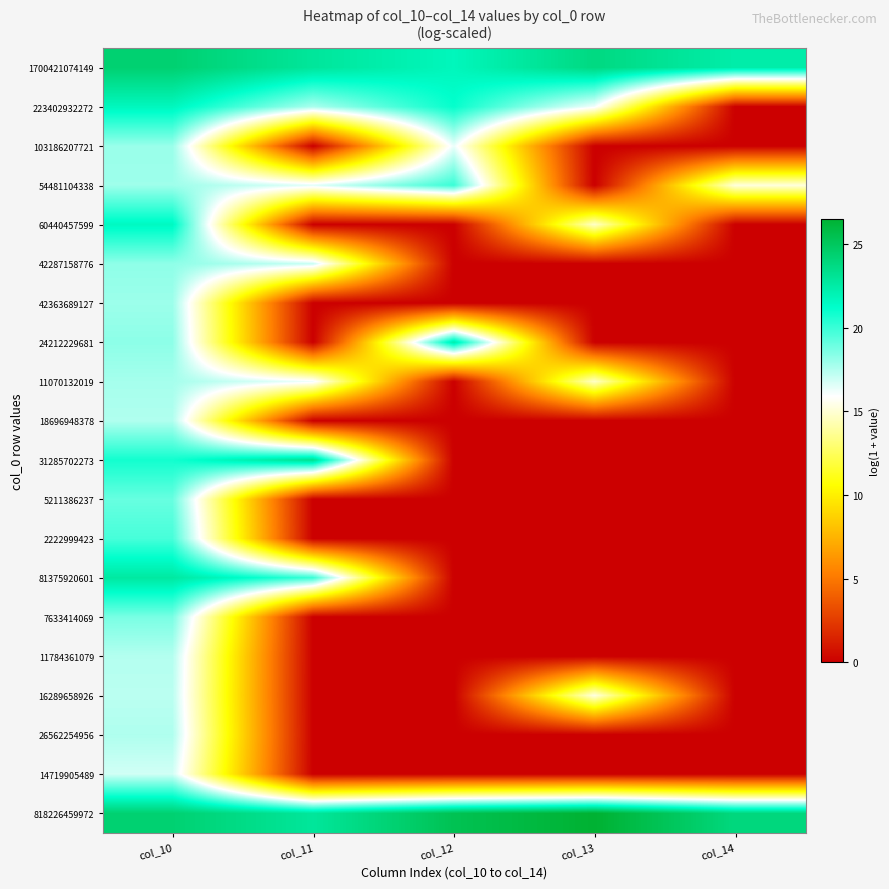

Reading left to right, transcribe all the data shown in this chart.

1700421074149: col_10=24.3	col_11=22.9	col_12=21.7	col_13=23.8	col_14=22.4
223402932272: col_10=21.7	col_11=17.6	col_12=21.1	col_13=16.1	col_14=0.0
103186207721: col_10=18.0	col_11=0.0	col_12=16.3	col_13=0.0	col_14=0.0
54481104338: col_10=17.9	col_11=16.5	col_12=20.0	col_13=0.0	col_14=15.2
60440457599: col_10=21.5	col_11=0.0	col_12=0.0	col_13=14.8	col_14=0.0
42287158776: col_10=18.2	col_11=17.0	col_12=0.0	col_13=0.0	col_14=0.0
42363689127: col_10=18.0	col_11=0.0	col_12=0.0	col_13=0.0	col_14=0.0
24212229681: col_10=18.3	col_11=0.0	col_12=22.3	col_13=0.0	col_14=0.0
11070132019: col_10=17.8	col_11=16.2	col_12=0.0	col_13=14.8	col_14=0.0
18696948378: col_10=17.5	col_11=0.0	col_12=0.0	col_13=0.0	col_14=0.0
31285702273: col_10=20.8	col_11=23.2	col_12=0.0	col_13=0.0	col_14=0.0
5211386237: col_10=19.0	col_11=0.0	col_12=0.0	col_13=0.0	col_14=0.0
2222999423: col_10=19.7	col_11=0.0	col_12=0.0	col_13=0.0	col_14=0.0
81375920601: col_10=22.7	col_11=20.0	col_12=0.0	col_13=0.0	col_14=0.0
7633414069: col_10=18.7	col_11=0.0	col_12=0.0	col_13=0.0	col_14=0.0
11784361079: col_10=17.5	col_11=0.0	col_12=0.0	col_13=0.0	col_14=0.0
16289658926: col_10=17.3	col_11=0.0	col_12=0.0	col_13=15.3	col_14=0.0
26562254956: col_10=17.6	col_11=0.0	col_12=0.0	col_13=0.0	col_14=0.0
14719905489: col_10=16.9	col_11=0.0	col_12=0.0	col_13=0.0	col_14=0.0
818226459972: col_10=24.3	col_11=22.9	col_12=25.4	col_13=26.5	col_14=23.9